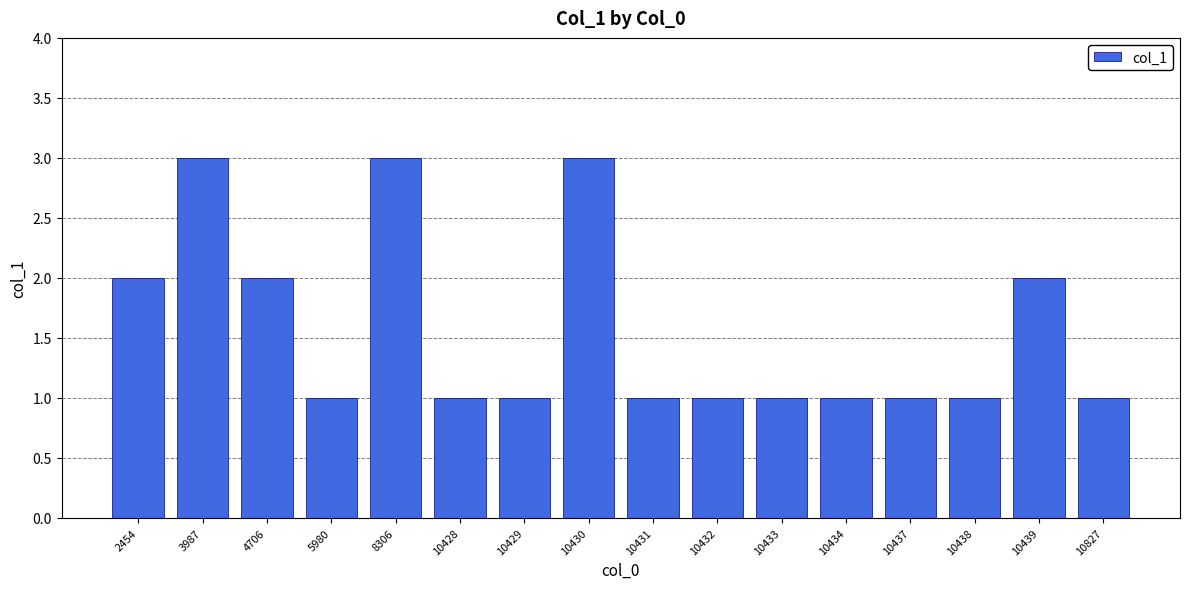

What is the sum of all values?

25